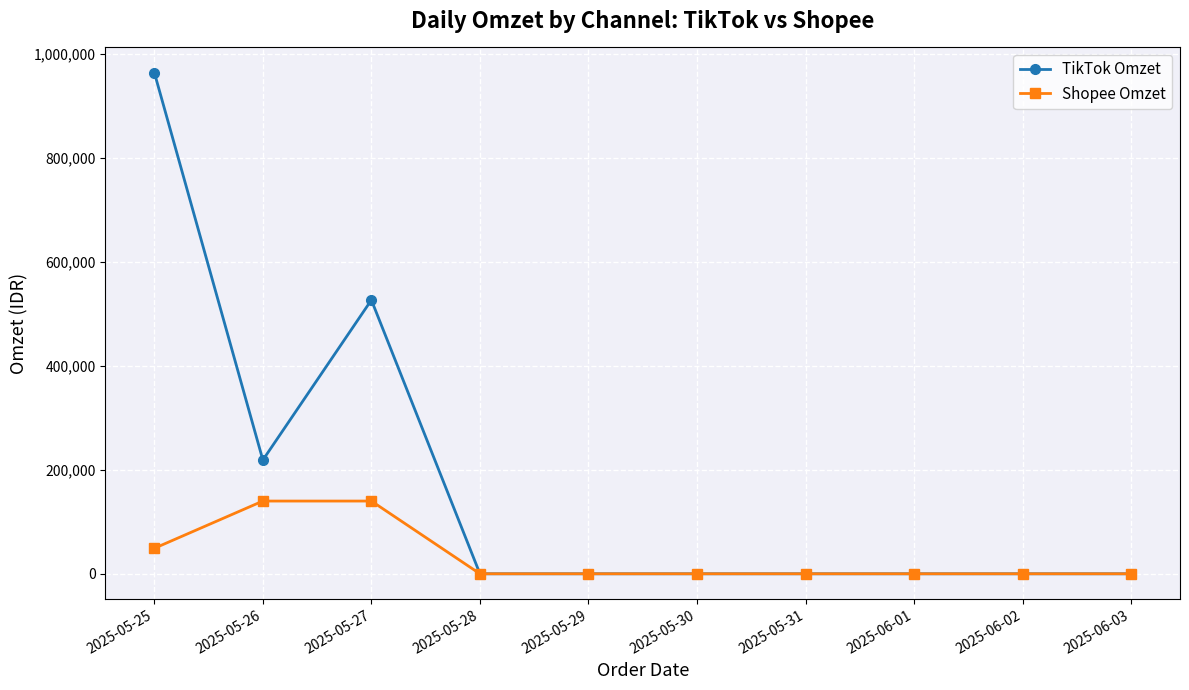

The value of Shopee Omzet at 2025-05-27 is 89842. True or false?

False